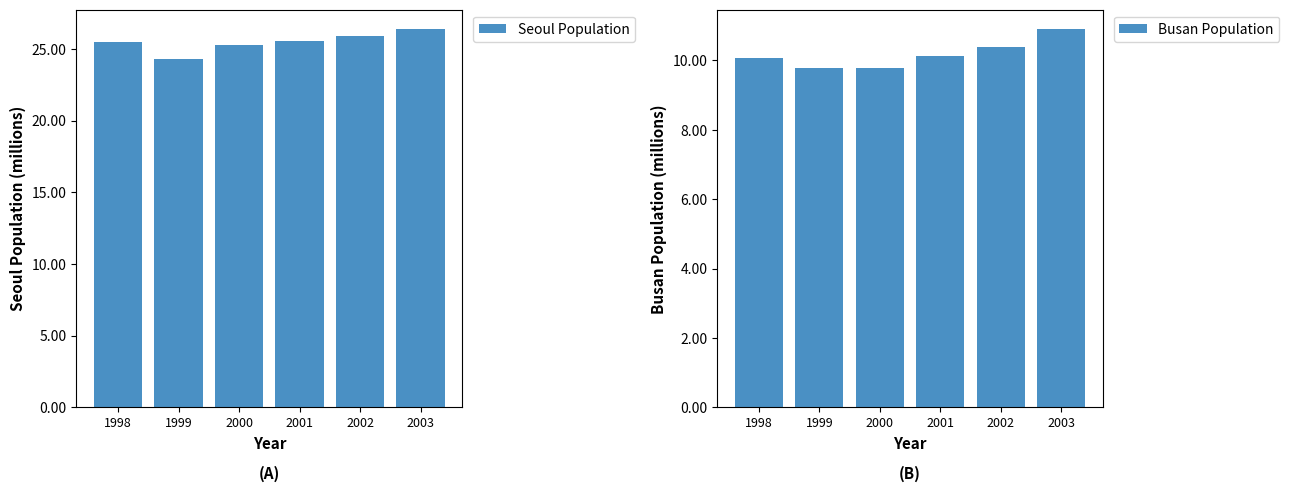

Is the value of Busan Population at 2002 greater than the value of Seoul Population at 1999?

No